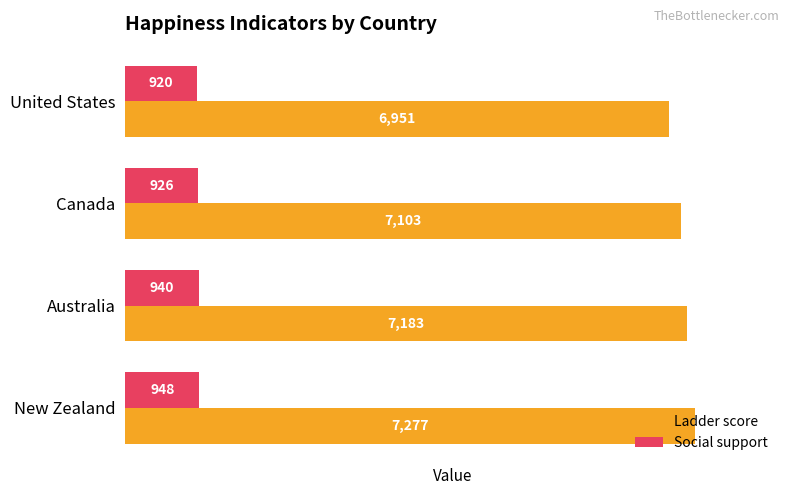

Which series has the largest range (max minus min)?

Ladder score